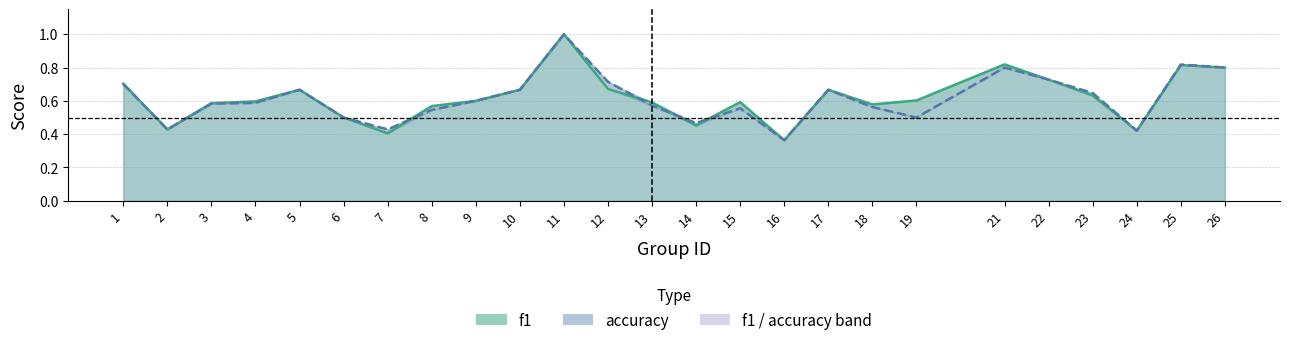

What is the highest value of the f1 series?

1.0